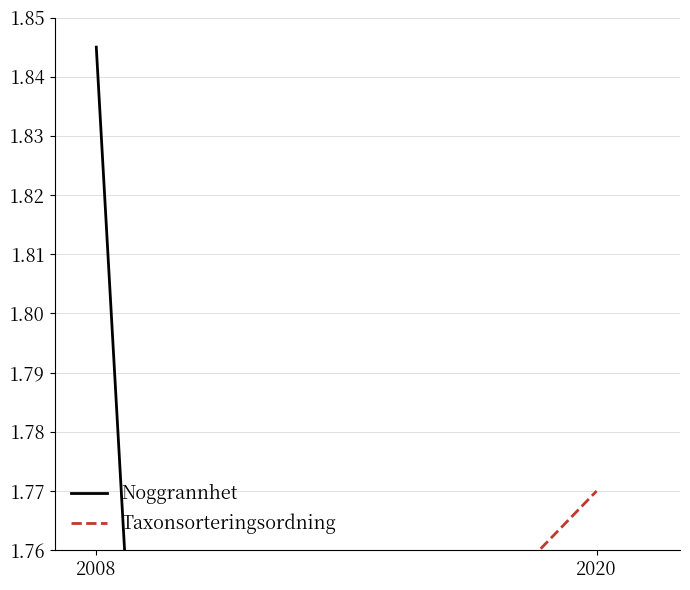

Count the Taxonsorteringsordning values in the range 1 to 2.

2